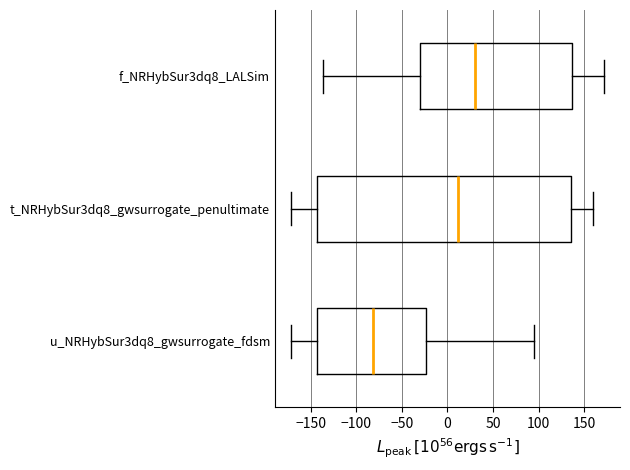

Comparing the boxes themselves (not the whiskers), which one is the widest?

t_NRHybSur3dq8_gwsurrogate_penultimate